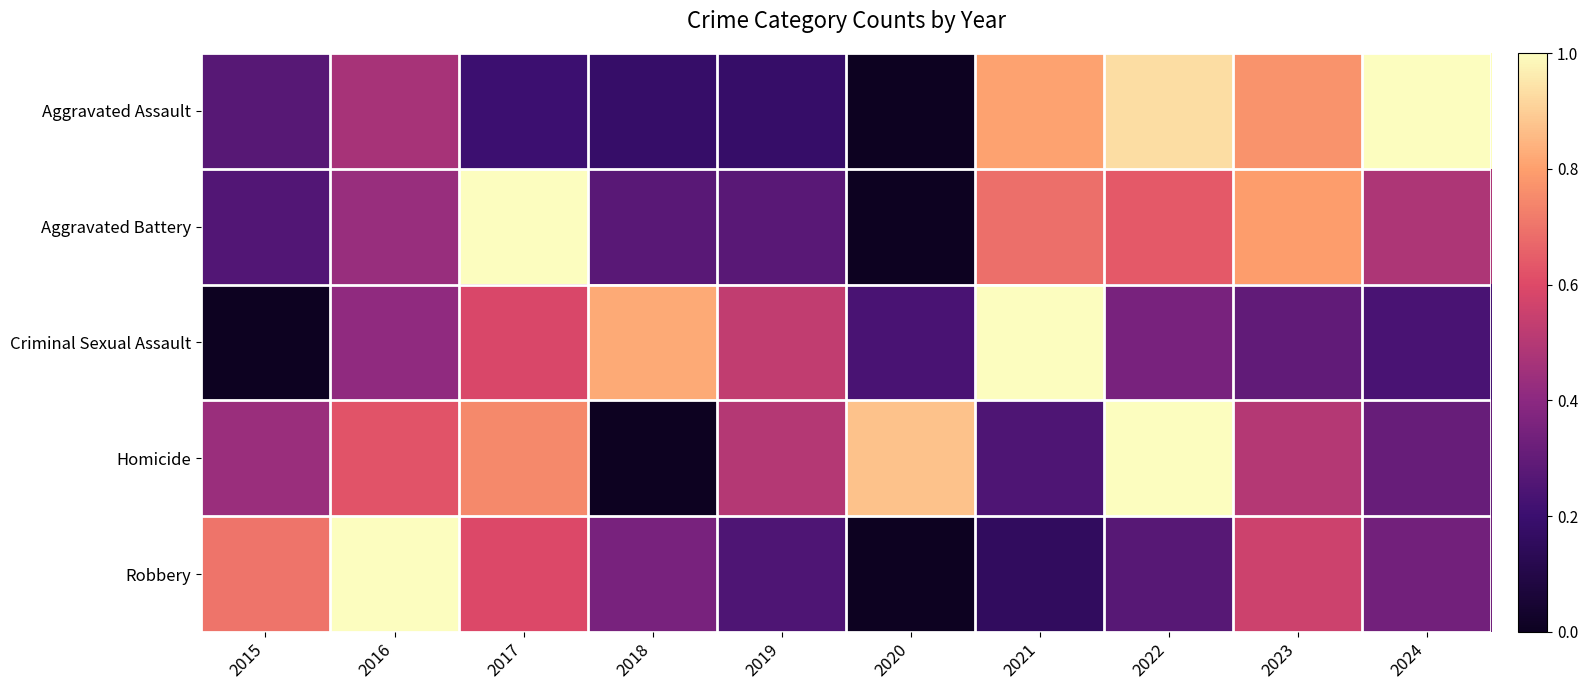

Reading left to right, transcribe all the data shown in this chart.

Aggravated Assault: 2015=0.3	2016=0.5	2017=0.2	2018=0.2	2019=0.2	2020=0.0	2021=0.8	2022=0.9	2023=0.8	2024=1.0
Aggravated Battery: 2015=0.3	2016=0.4	2017=1.0	2018=0.3	2019=0.3	2020=0.0	2021=0.7	2022=0.6	2023=0.8	2024=0.5
Criminal Sexual Assault: 2015=0.0	2016=0.4	2017=0.6	2018=0.8	2019=0.5	2020=0.2	2021=1.0	2022=0.4	2023=0.3	2024=0.2
Homicide: 2015=0.4	2016=0.6	2017=0.7	2018=0.0	2019=0.5	2020=0.9	2021=0.2	2022=1.0	2023=0.5	2024=0.3
Robbery: 2015=0.7	2016=1.0	2017=0.6	2018=0.4	2019=0.2	2020=0.0	2021=0.2	2022=0.3	2023=0.6	2024=0.3